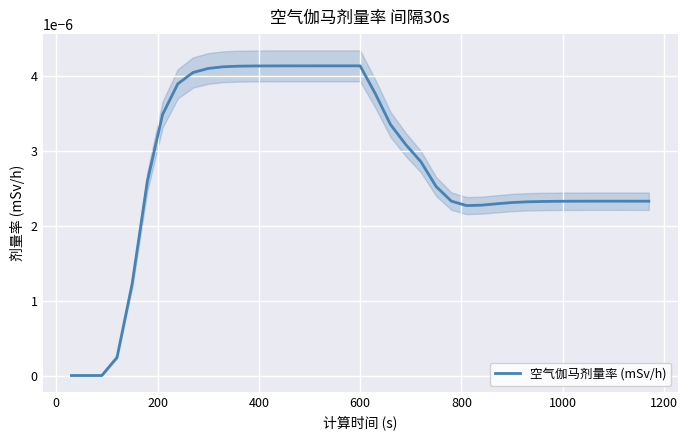

How many categories are shown in the chart?

39